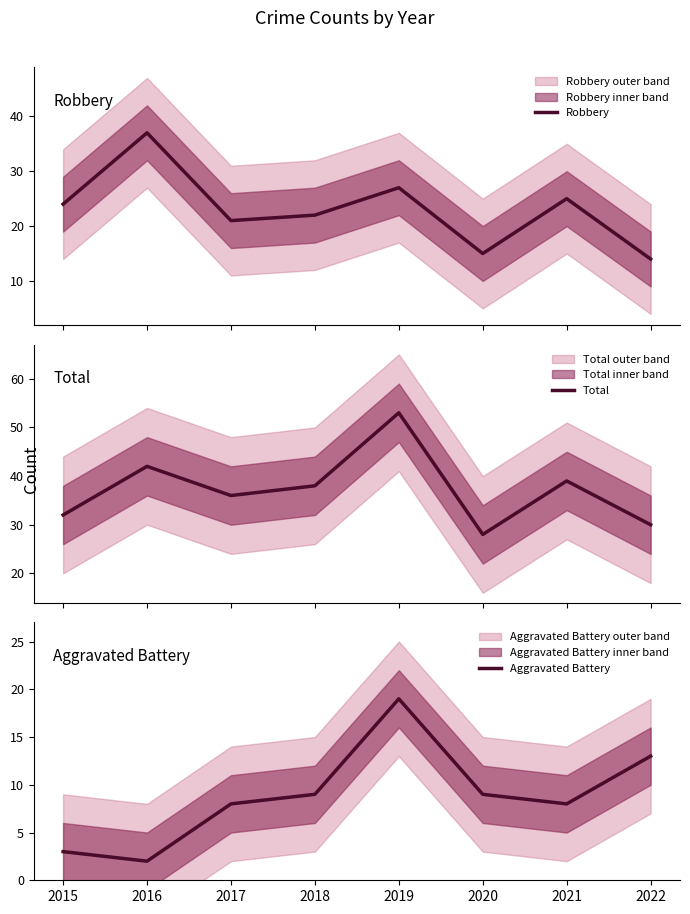

Is this an area chart (filled region under the line)?

No